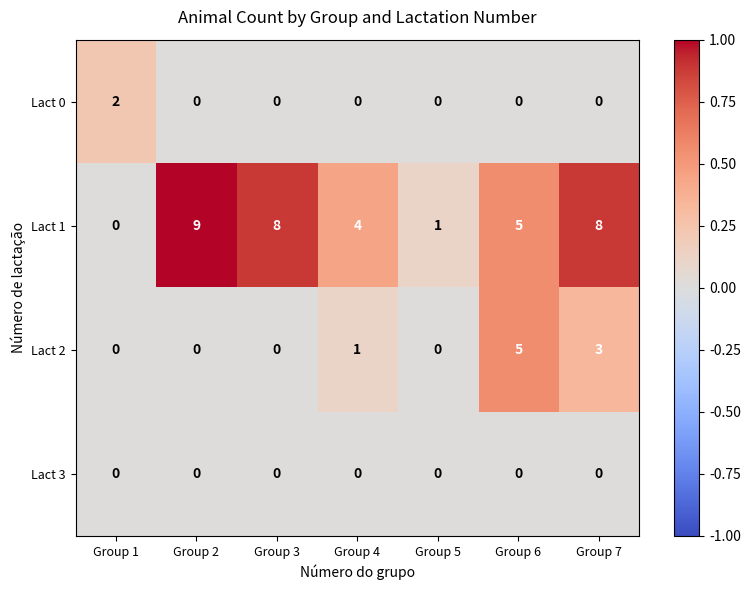

Reading left to right, extract all data points from this chart.

Lact 0: 2	0	0	0	0	0	0
Lact 1: 0	9	8	4	1	5	8
Lact 2: 0	0	0	1	0	5	3
Lact 3: 0	0	0	0	0	0	0